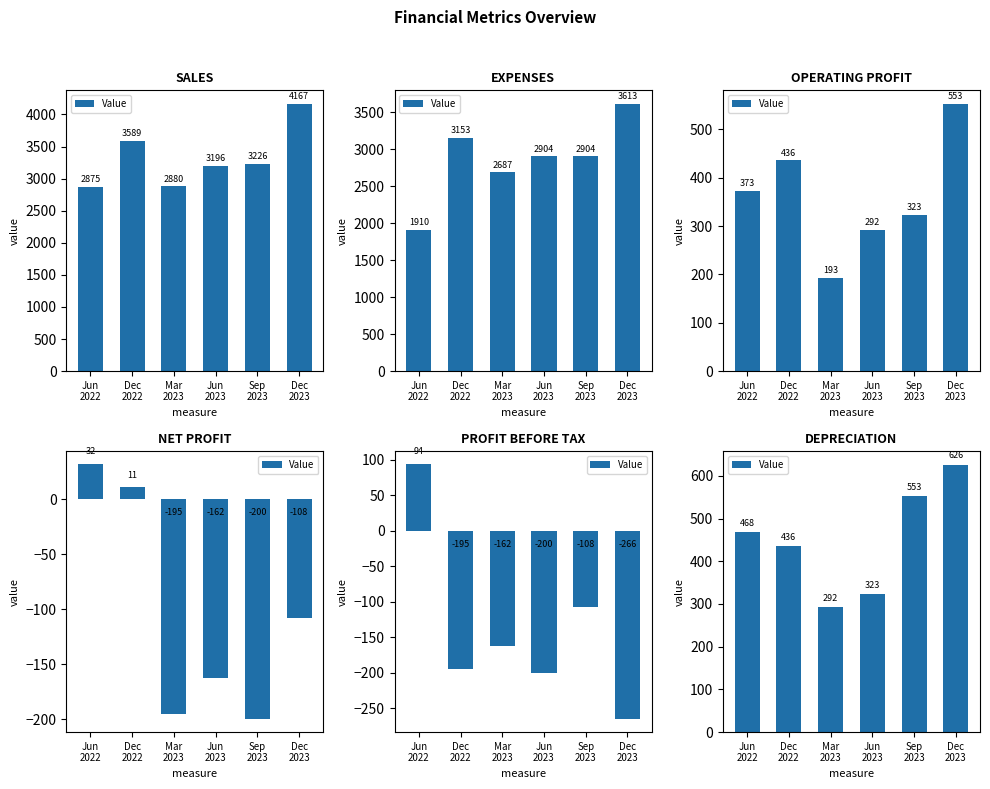

List the labels in order of value, smallest first.

Mar
2023, Jun
2023, Dec
2022, Jun
2022, Sep
2023, Dec
2023